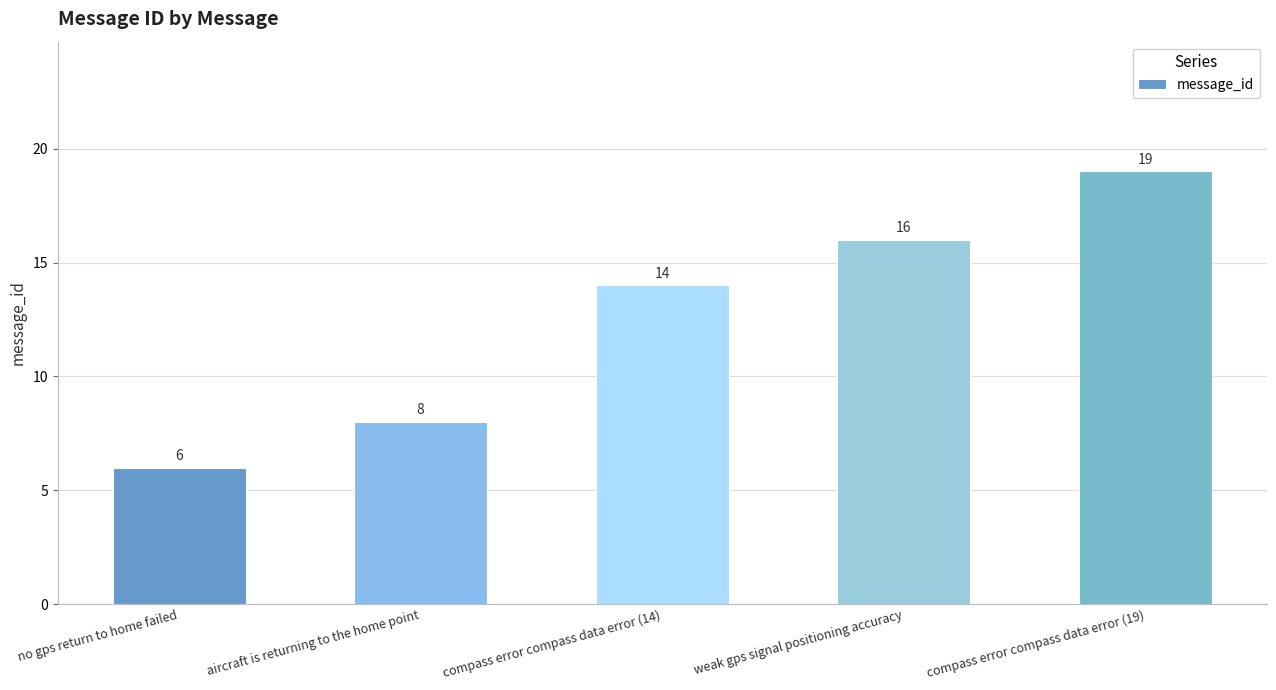

Reading left to right, list all the values displayed in this chart.

no gps return to home failed=6	aircraft is returning to the home point=8	compass error compass data error (14)=14	weak gps signal positioning accuracy=16	compass error compass data error (19)=19